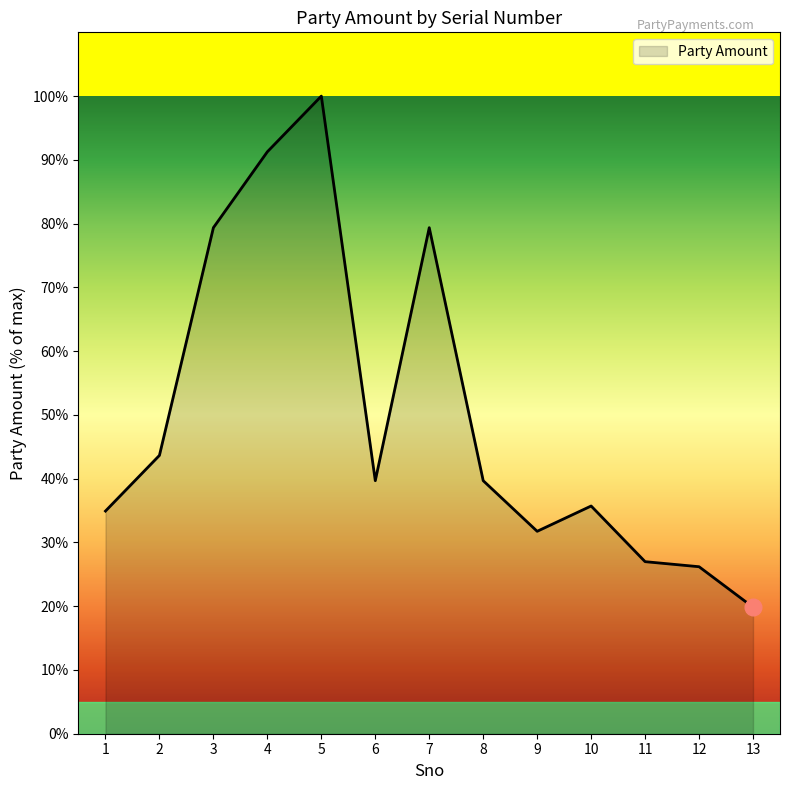

The value at 13 is 13.5. True or false?

False